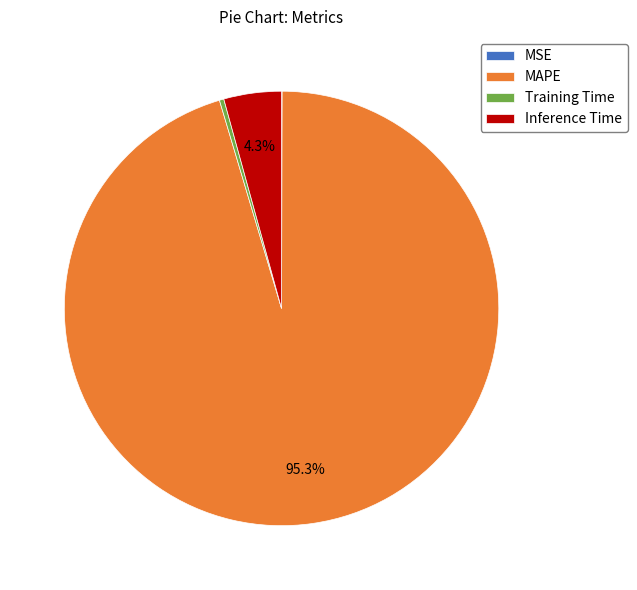

Between Training Time and Inference Time, which is larger?

Inference Time